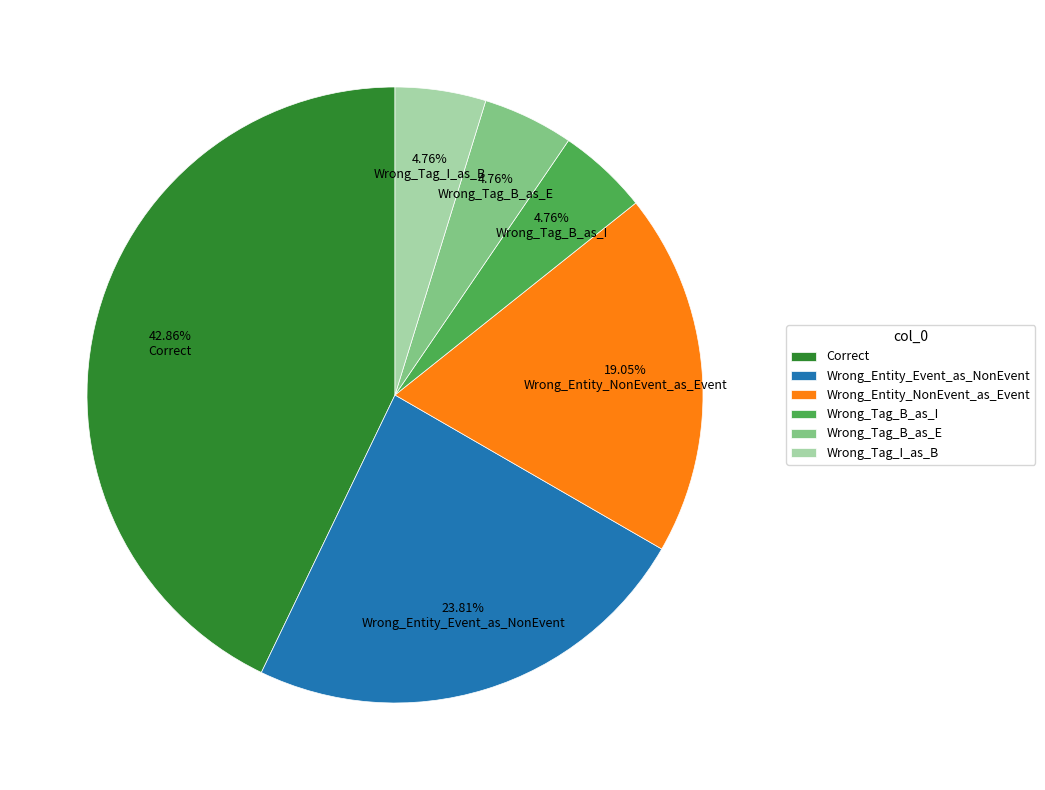

To the nearest percent, what percentage of the pie is Wrong_Tag_I_as_B?

5%